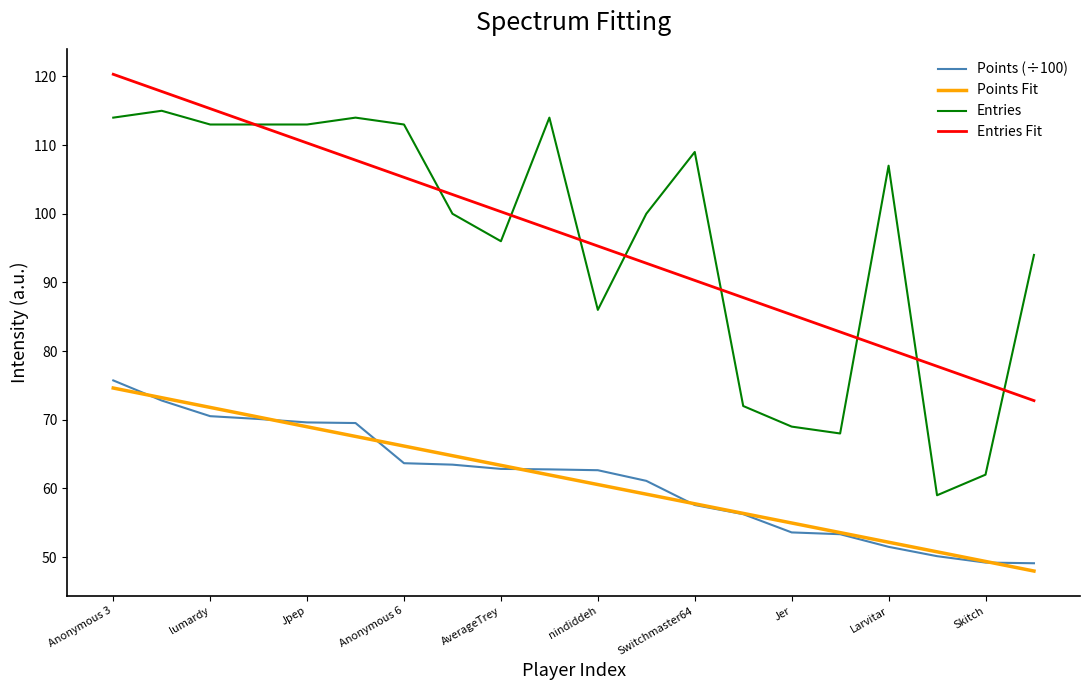

The Points series shows 72.8 at Anonymous 4. True or false?

True